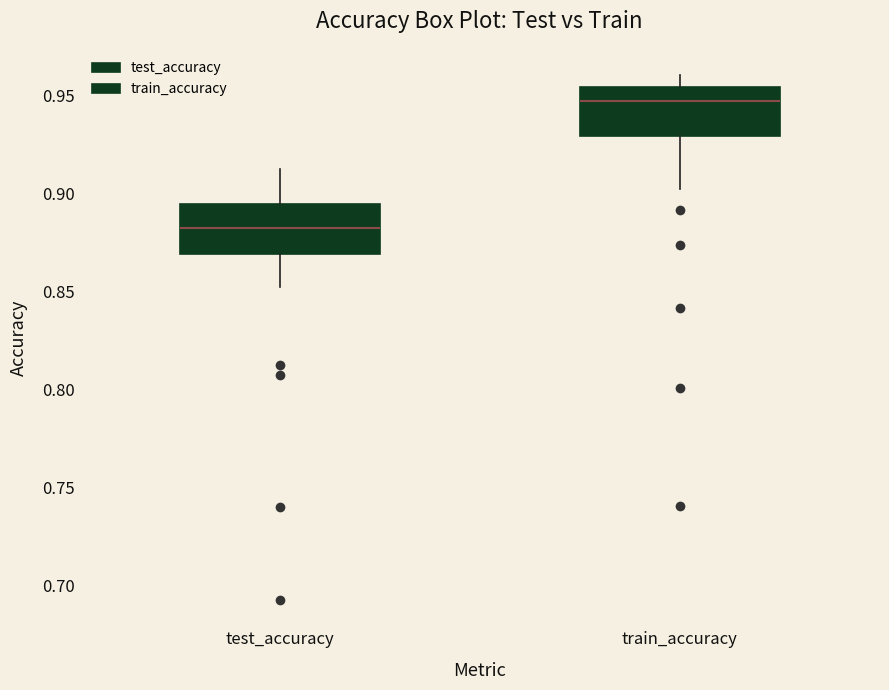

Which box has the highest median line?

train_accuracy